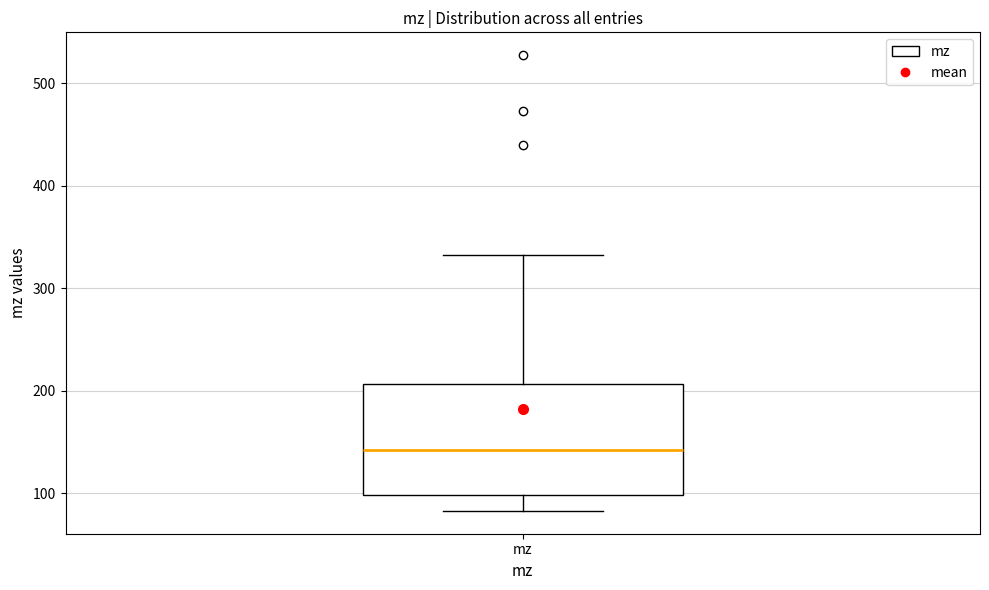

Read this box plot against the y-axis: the position of the median line, the range covered by the box, and the ends of both whiskers. The values are not printed on the chart, so give them approximately, as read against the axis.

median 140, box 100 to 210, whiskers 80 to 330